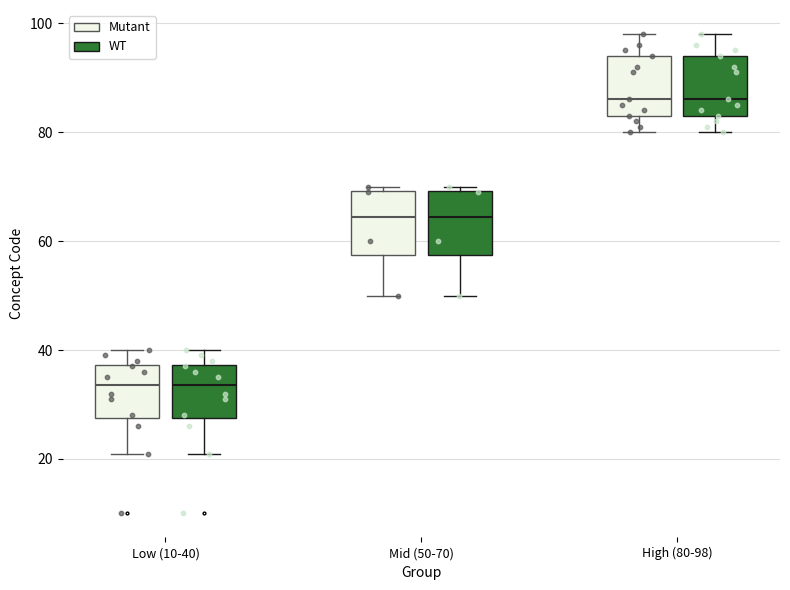

Where is the upper edge of the box for Mid (50-70) (WT) on the y-axis? The values are not printed on the chart, so give them approximately, as read against the axis.

70